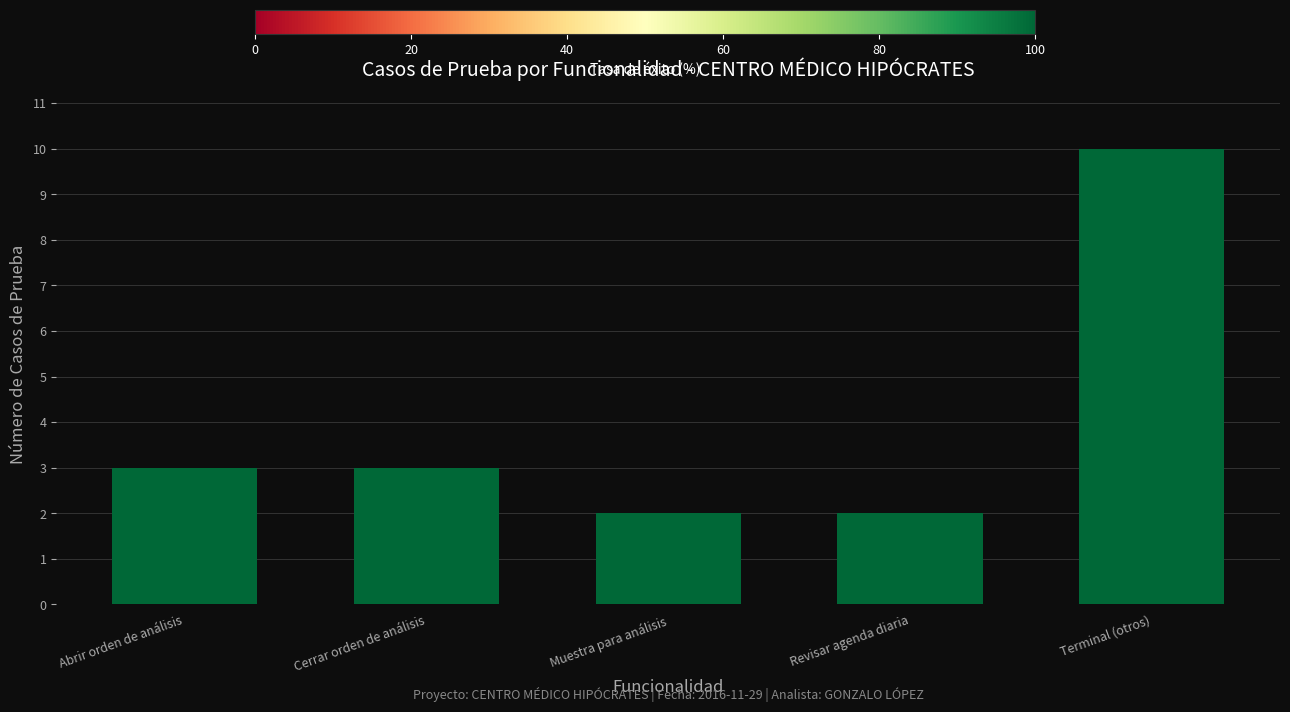

Read the value at Abrir orden de análisis.

3